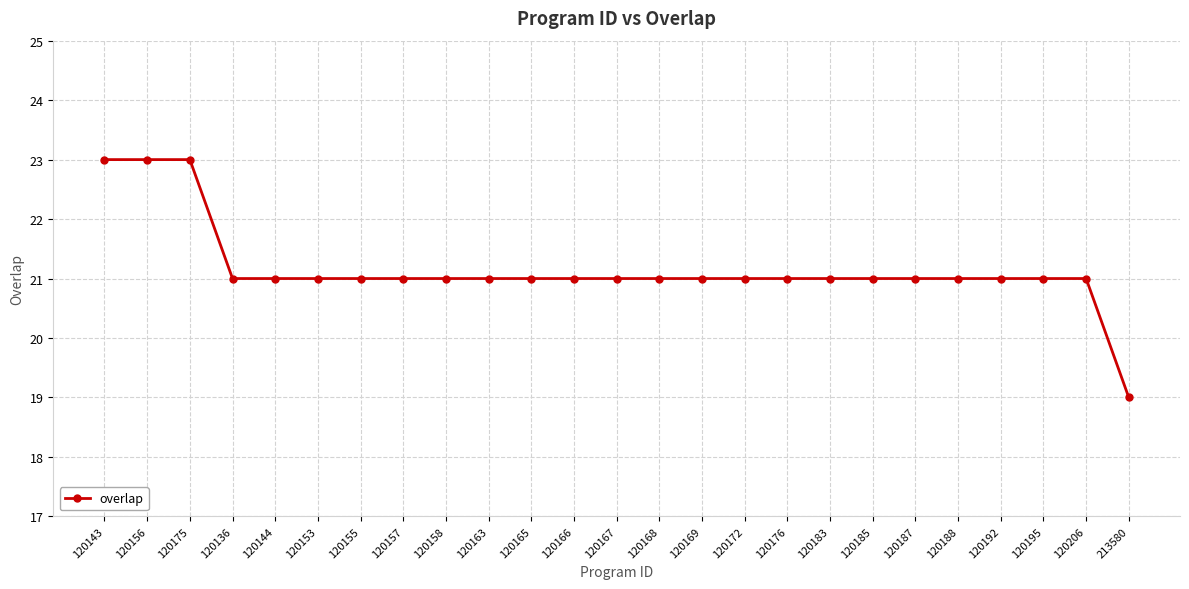

How many series are shown in this chart?

1